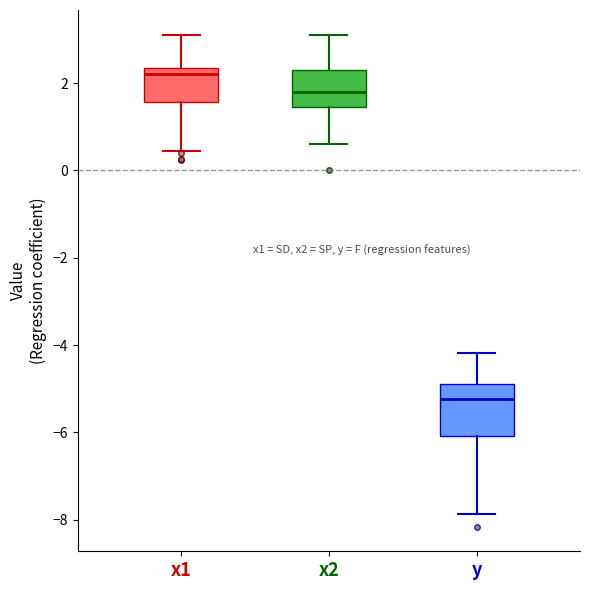

Which box's median line is the lowest?

y